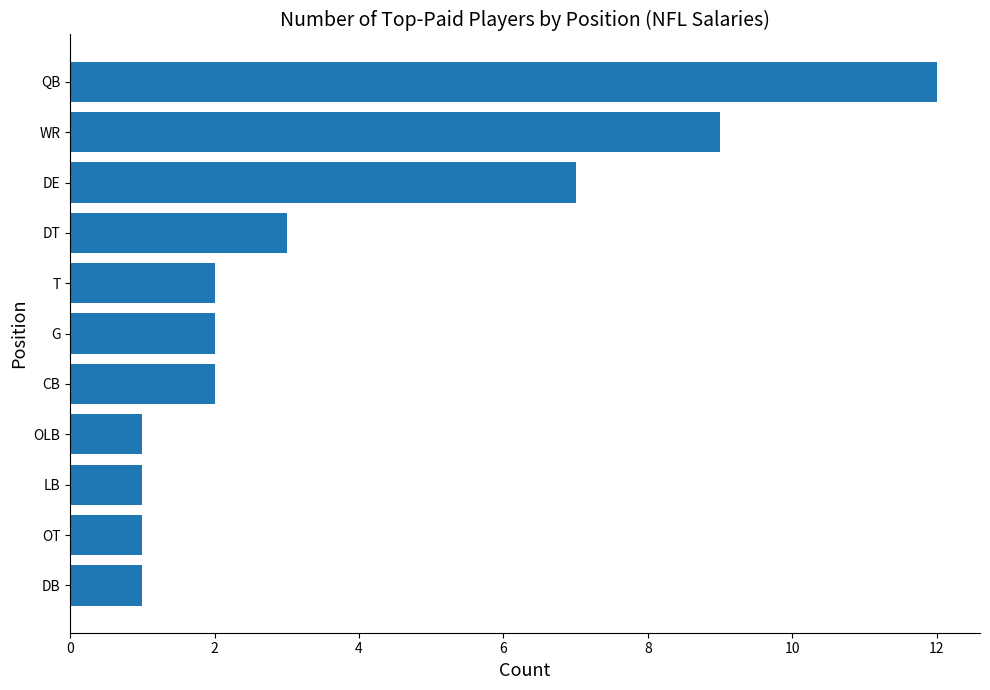

What is the sum of all values?

41